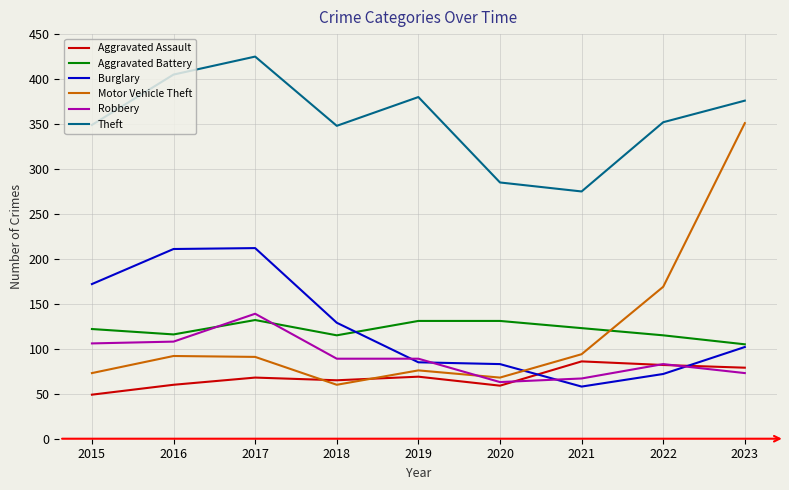

How many times do Aggravated Battery and Motor Vehicle Theft cross each other?

1